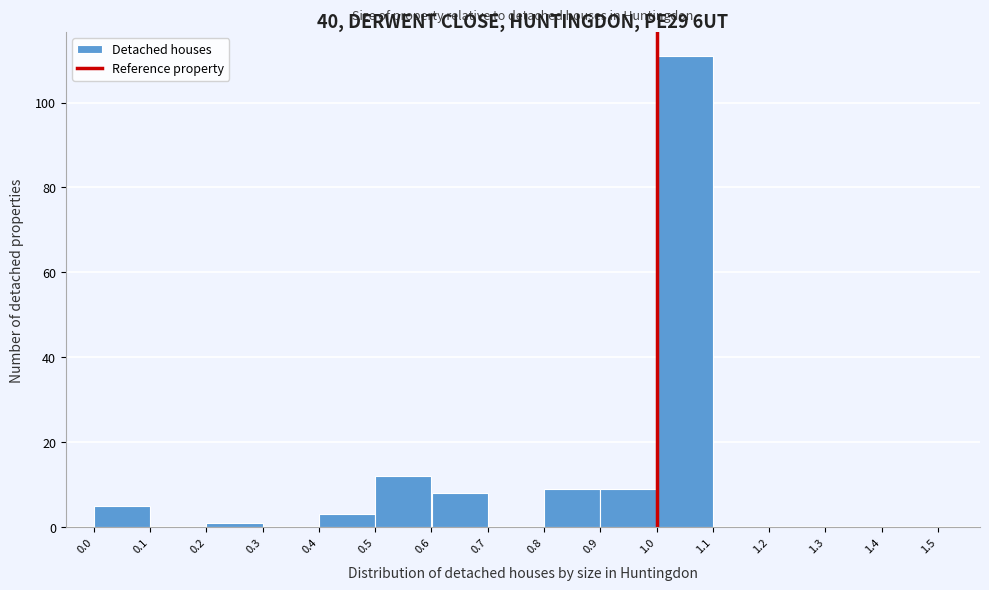

Reading left to right, list every bar in this chart as the range it spans on the x-axis followed by its height. The values are not printed on the chart, so give them approximately, as read against the axis.

0.0 to 0.1: 6
0.1 to 0.2: 0
0.2 to 0.3: under 2
0.3 to 0.4: 0
0.4 to 0.5: 4
0.5 to 0.6: 12
0.6 to 0.7: 8
0.7 to 0.8: 0
0.8 to 0.9: 10
0.9 to 1.0: 10
1.0 to 1.1: 112
1.1 to 1.2: 0
1.2 to 1.3: 0
1.3 to 1.4: 0
1.4 to 1.5: 0